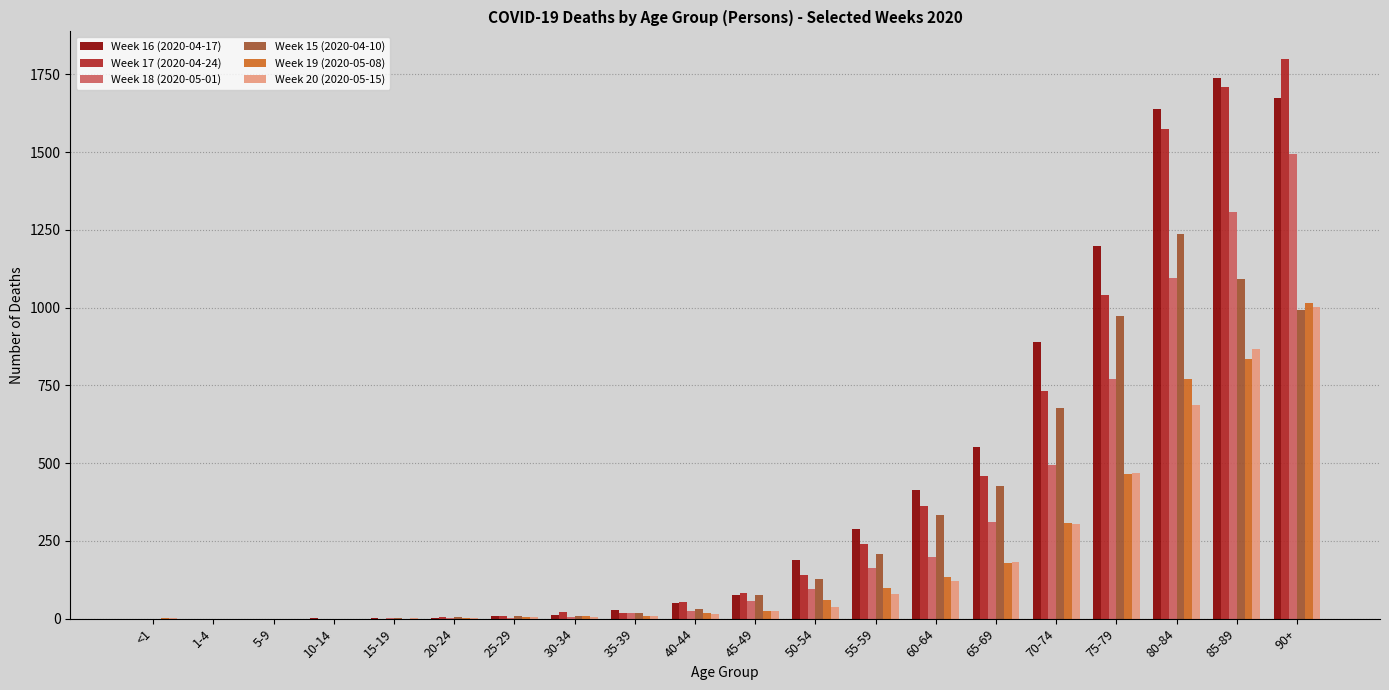

How many data points does each series have?

20